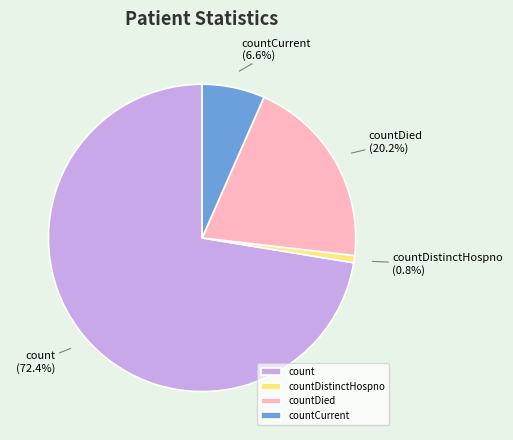

What is the ratio of the value at countCurrent to the value at countDied?

0.3